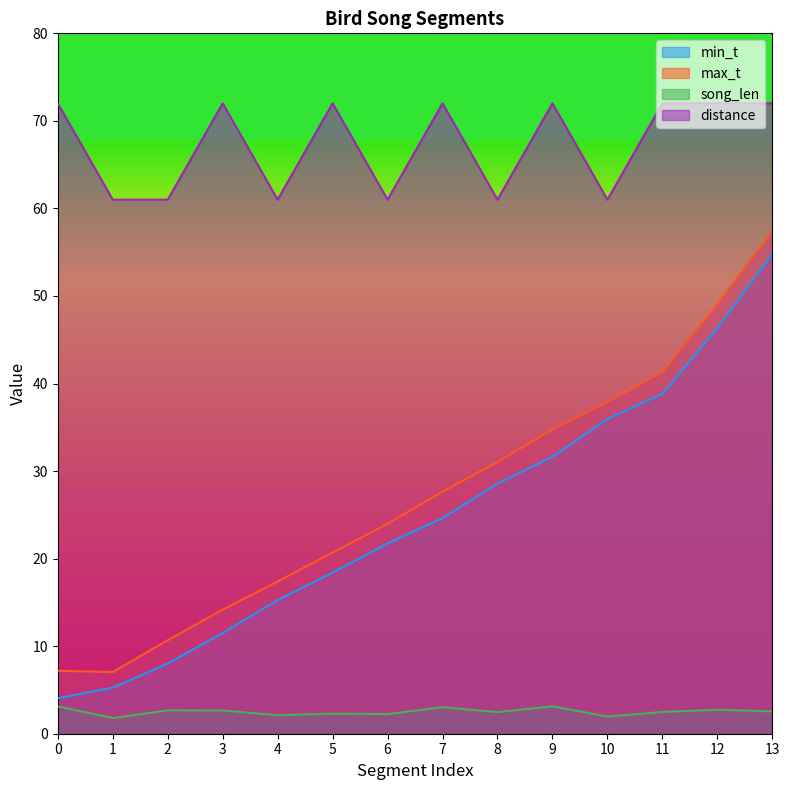

Which has a higher value, 10 or 5?

10